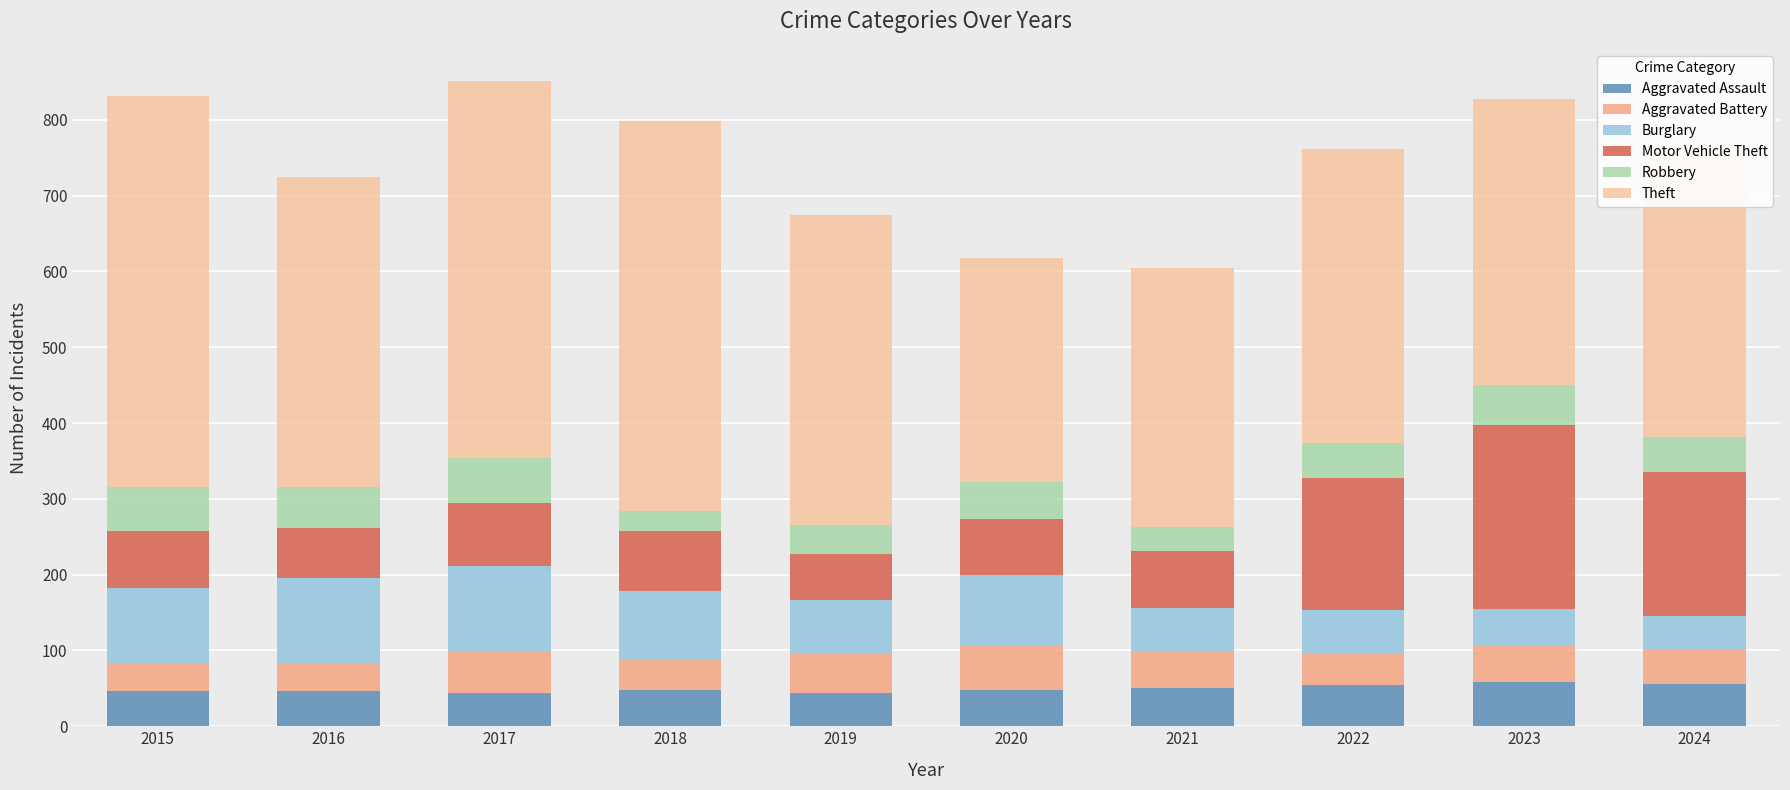

What is the total value across all series at 2016?

725